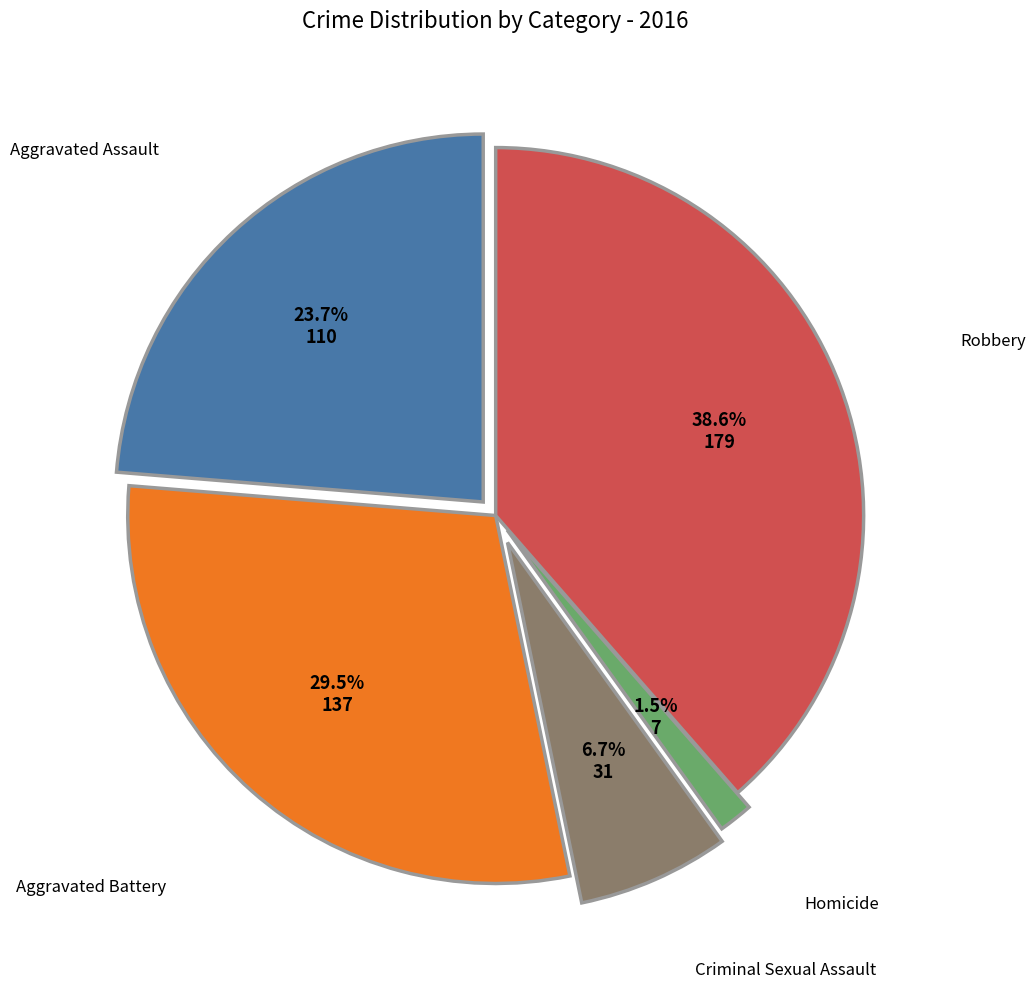

Which has a higher value, Aggravated Battery or Robbery?

Robbery